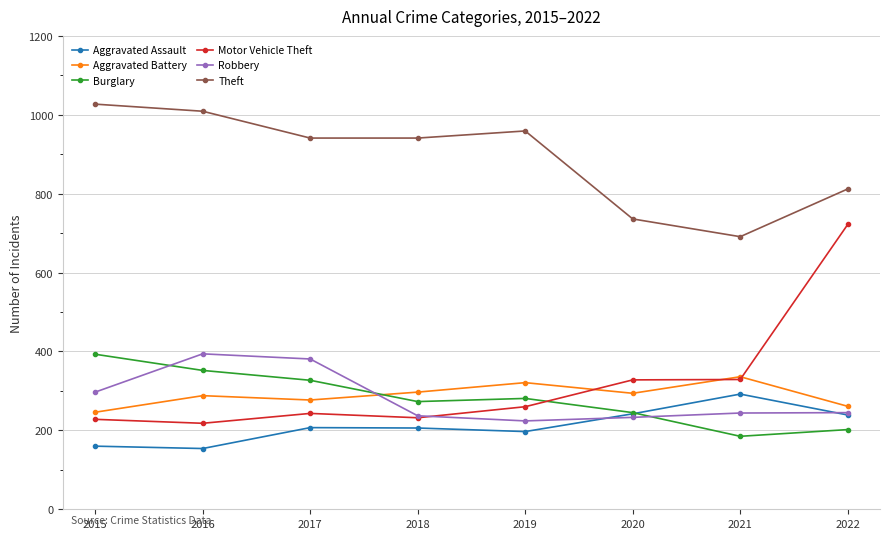

True or false: Aggravated Battery has more than 2 points higher than both neighbors.

True